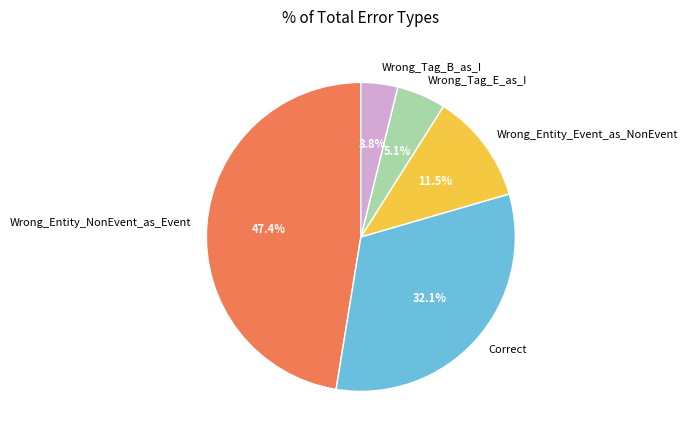

Does Wrong_Entity_NonEvent_as_Event represent more than half of the total?

No